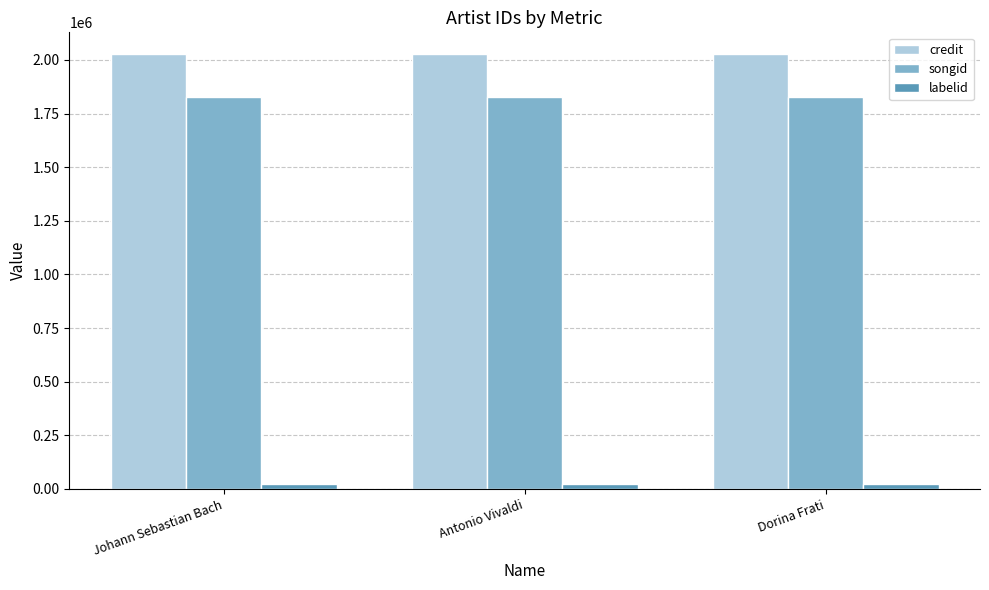

True or false: credit has a value of 2027278 at Johann Sebastian Bach.

True